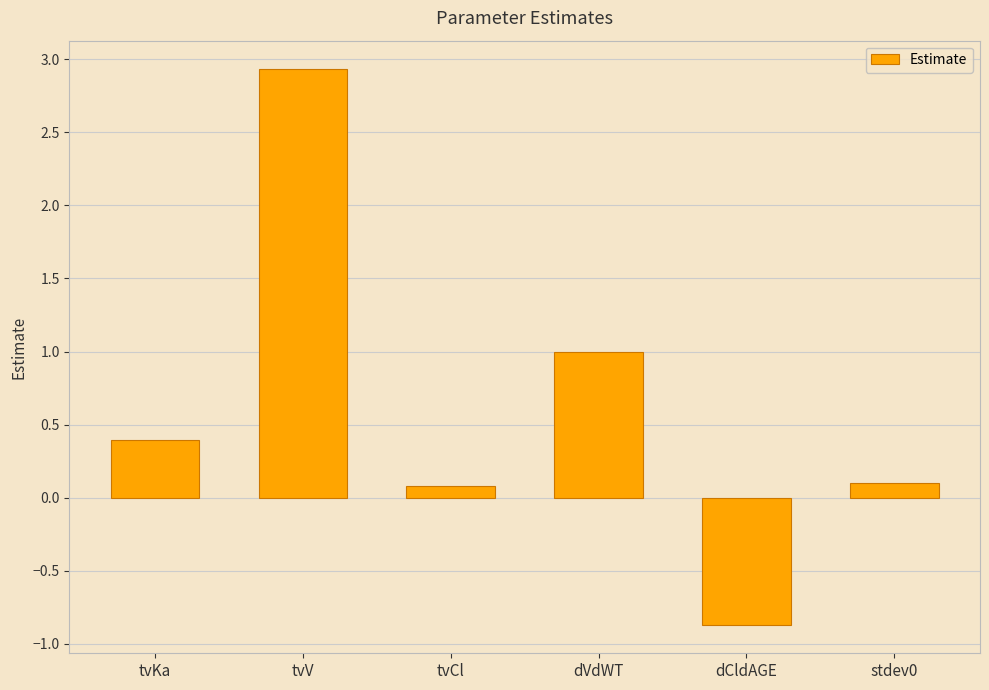

What is the average value?

0.6